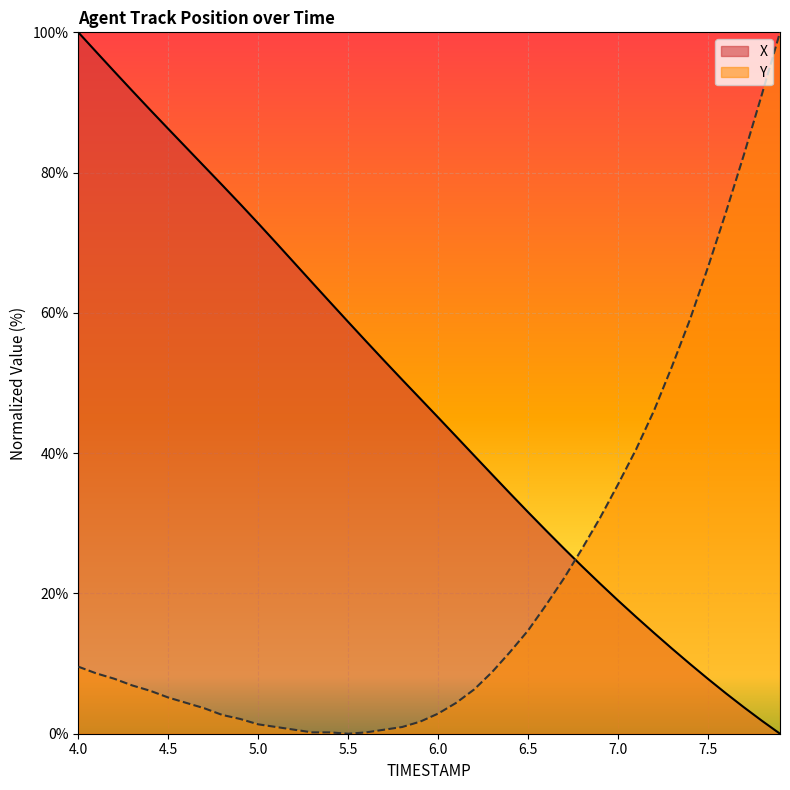

Which series has the largest total across all categories?

X